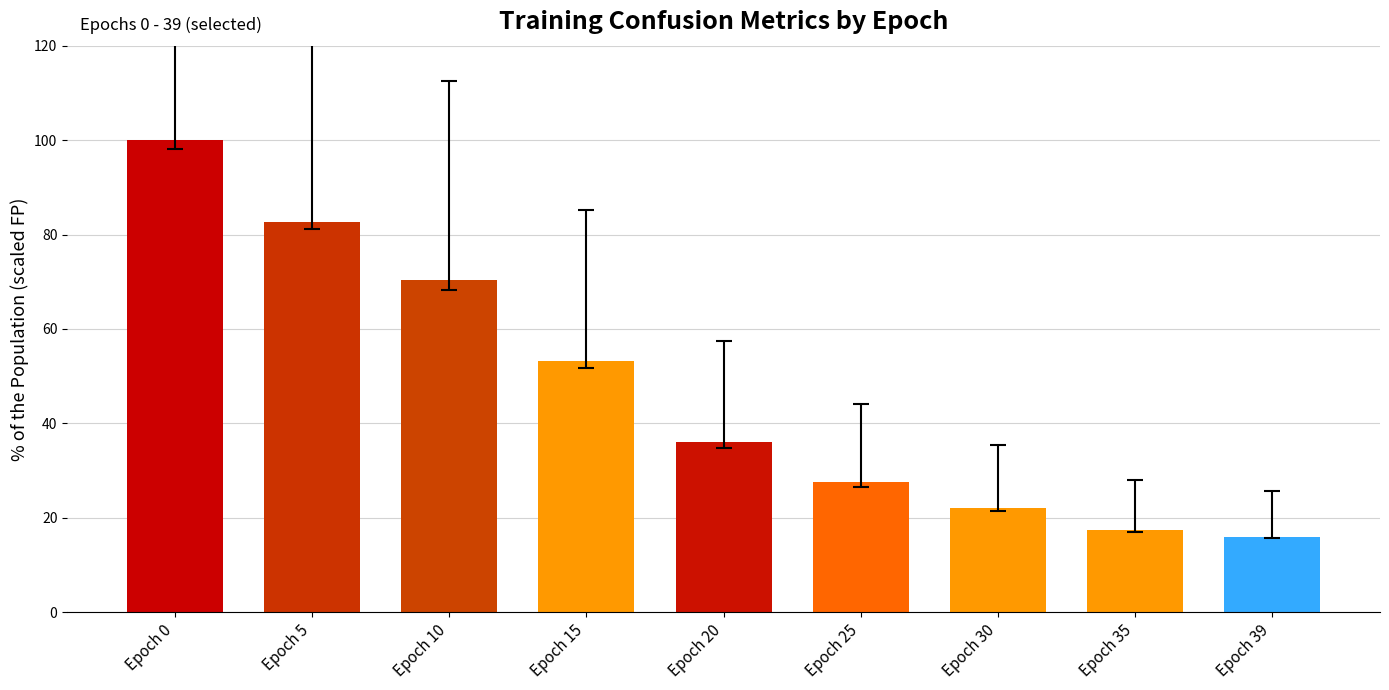

The value at Epoch 10 is 70.3. True or false?

True